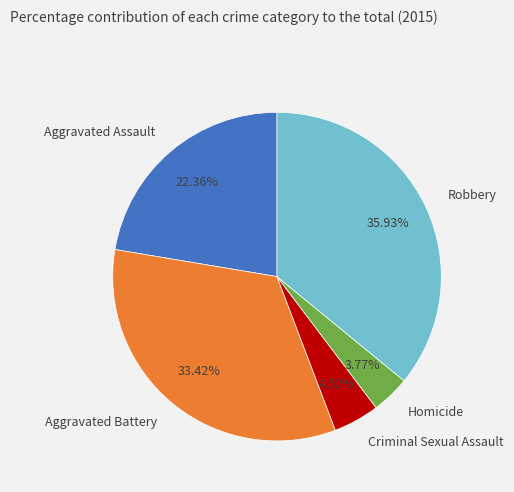

Is the sum of Aggravated Battery and Robbery greater than half?

Yes